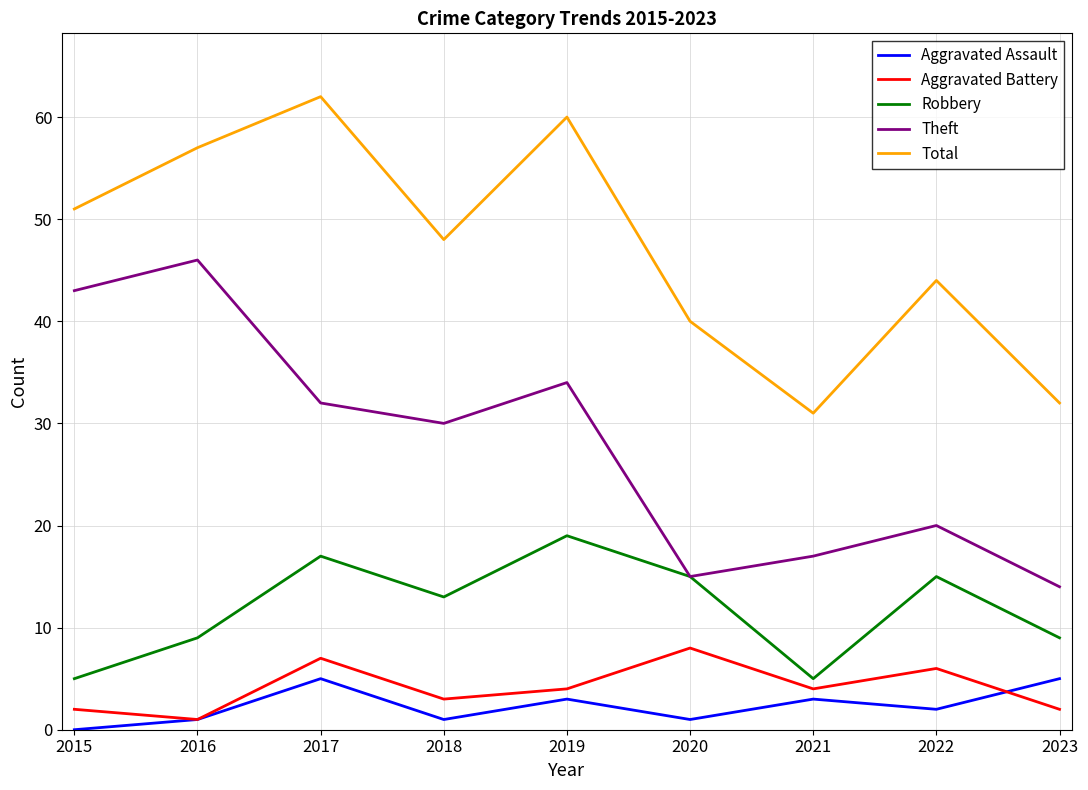

Is the value of Total at 2023 greater than the value of Theft at 2022?

Yes